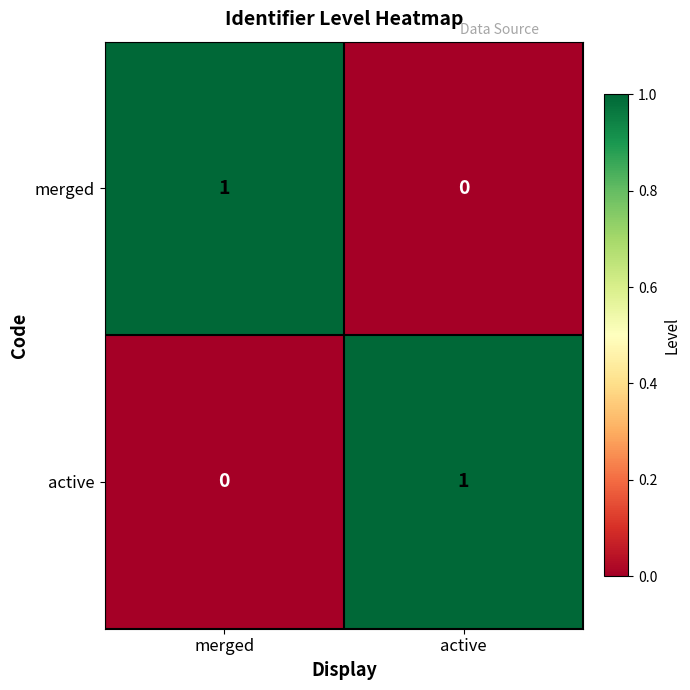

What is the total value across all series at active?

1